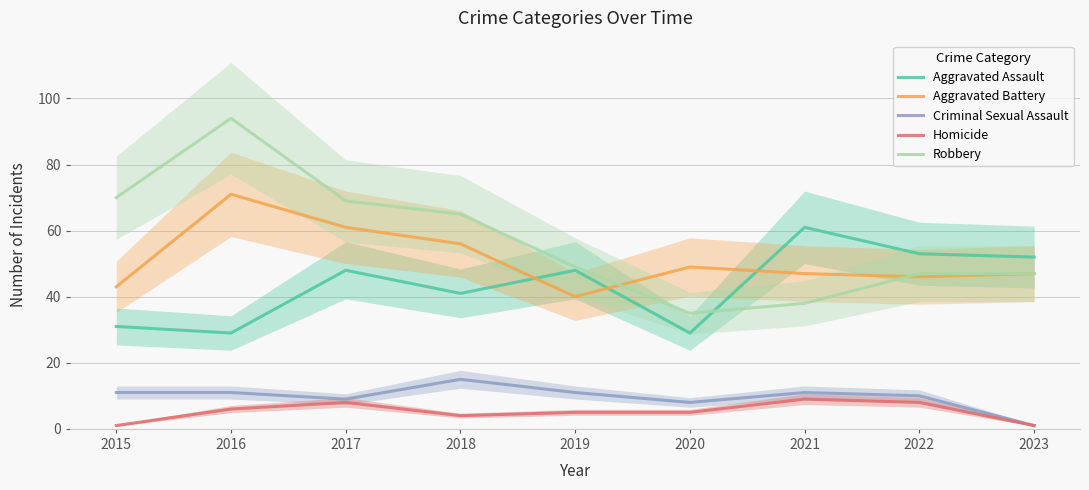

At how many categories does at least one series exceed 22?

9